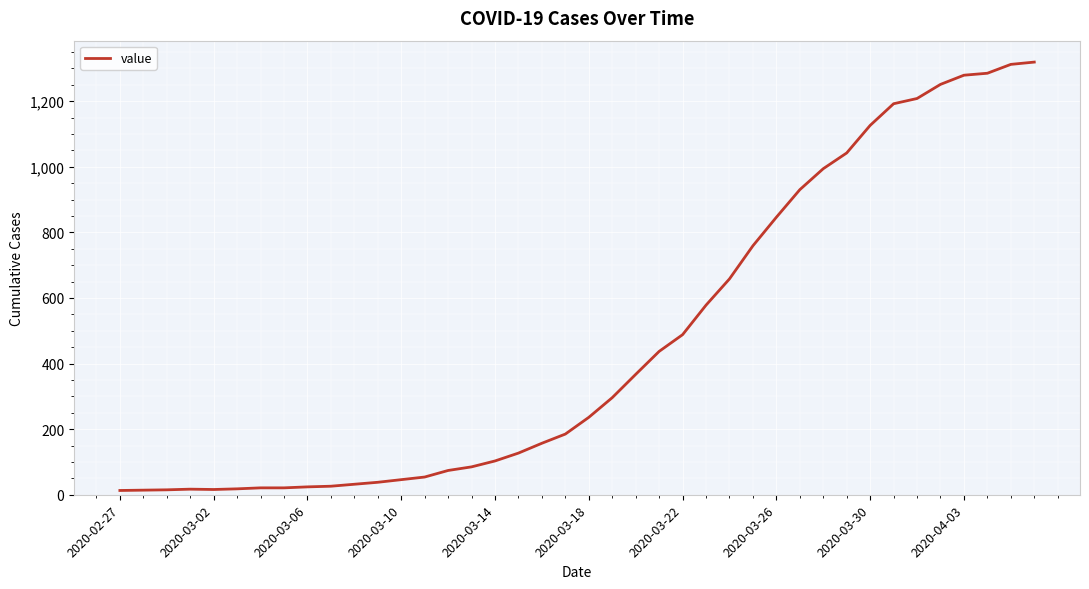

What is the difference between the maximum and minimum values?

1306